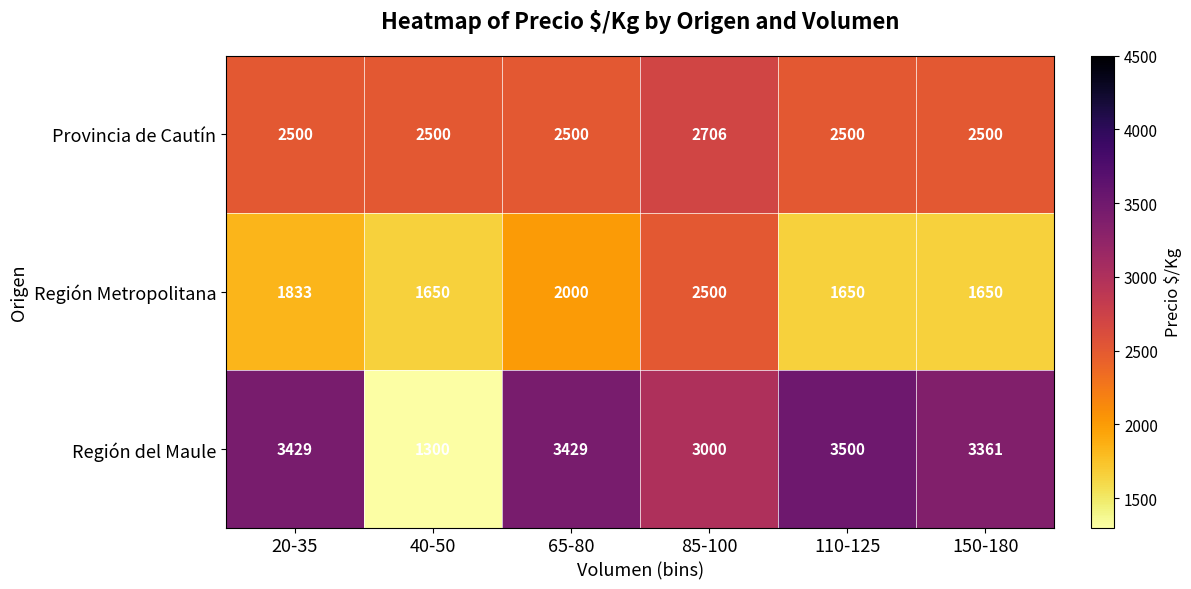

Read the Región Metropolitana value at 65-80.

2000